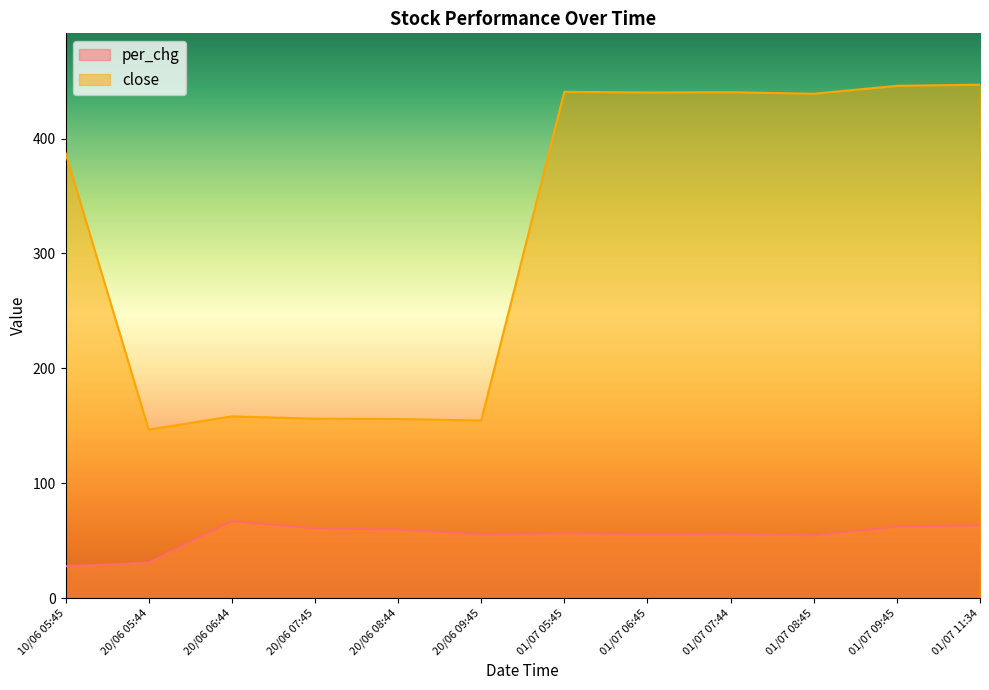

Which has a higher value, 10/06 05:45 or 01/07 09:45?

01/07 09:45